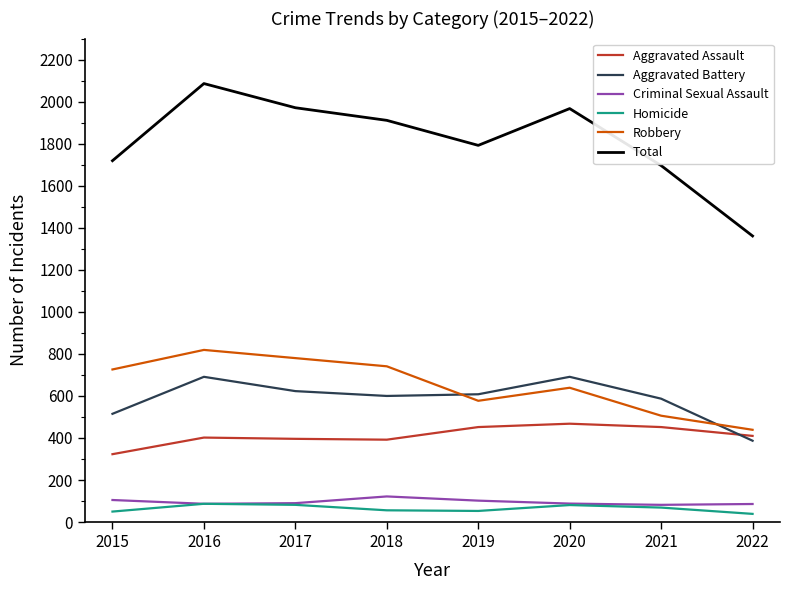

Which series has the largest total across all categories?

Total